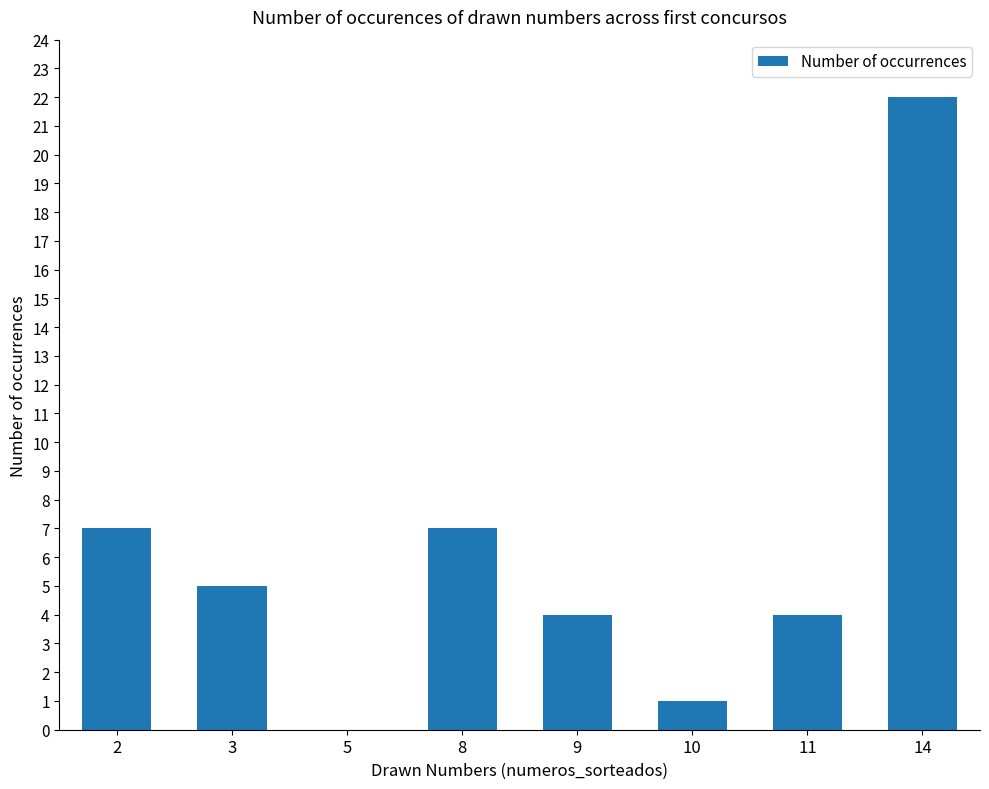

Which has a higher value, 11 or 8?

8